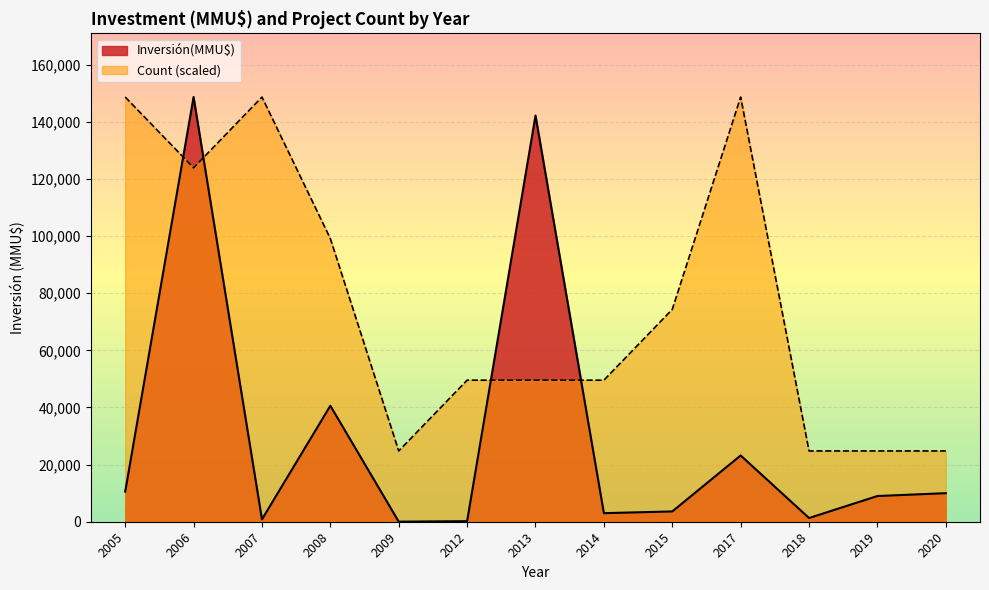

At how many categories does at least one series exceed 43738?

9